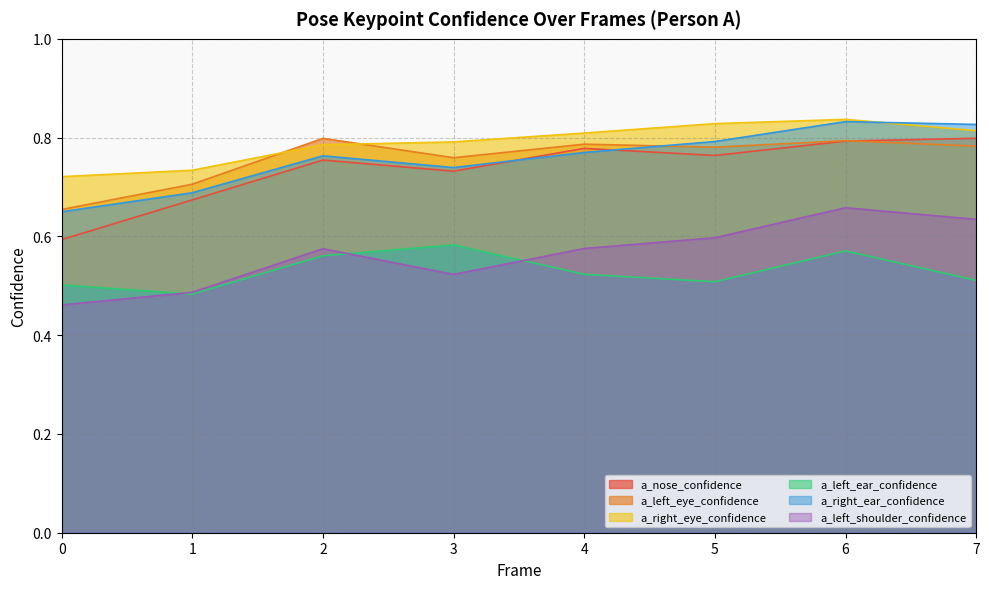

True or false: a_right_eye_confidence and a_nose_confidence intersect in this chart.

False